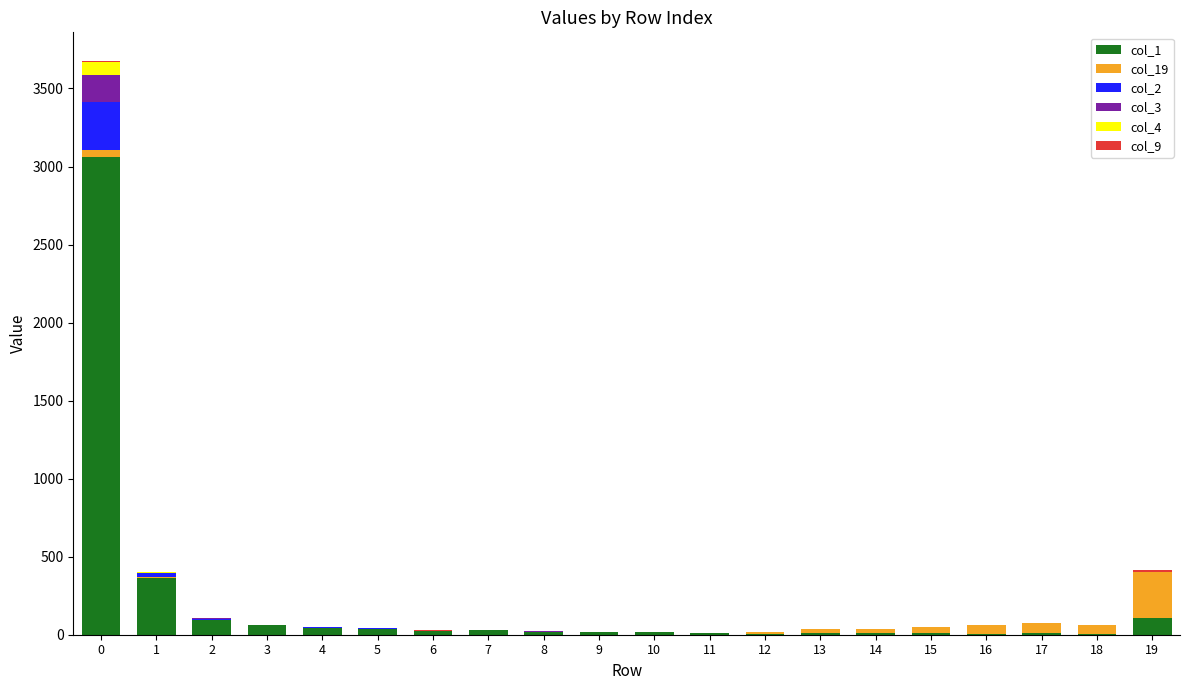

How many categories are shown in the chart?

20